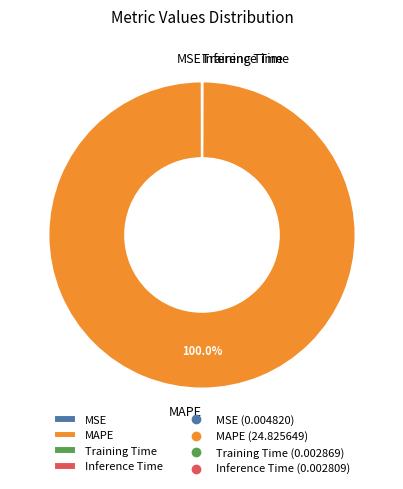

Which slice represents more than half of the pie?

MAPE